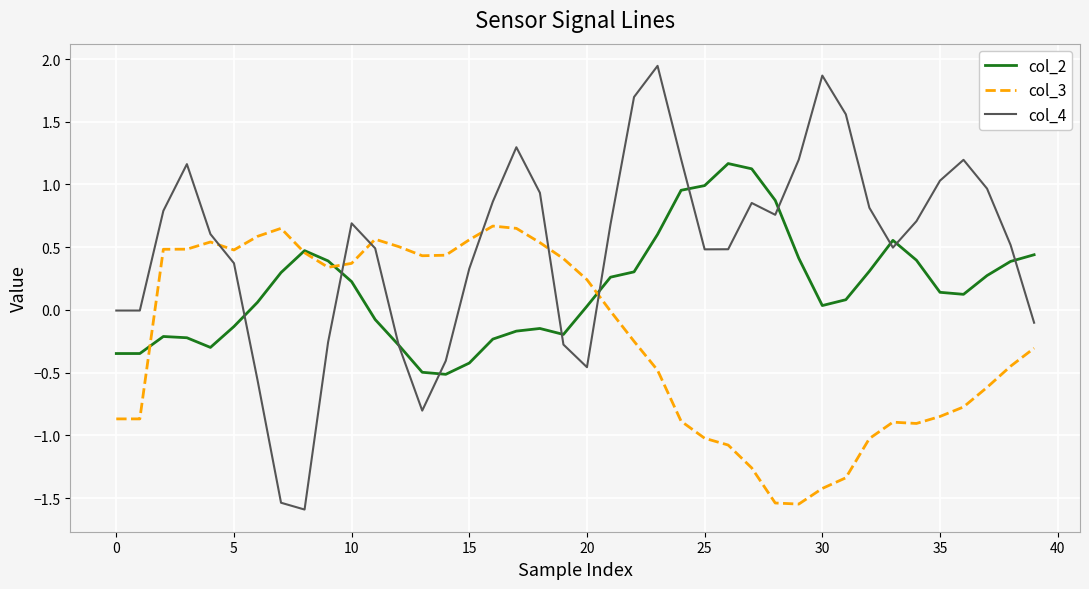

True or false: col_4 and col_3 intersect in this chart.

True